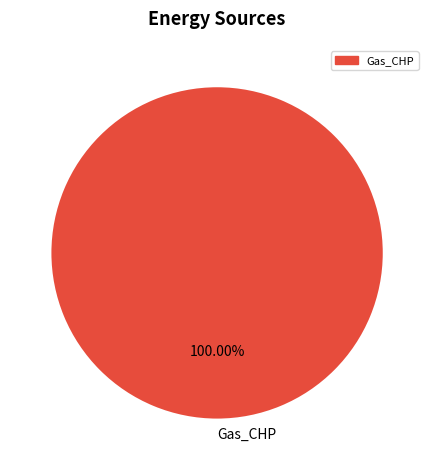

Which slice represents more than half of the pie?

Gas_CHP